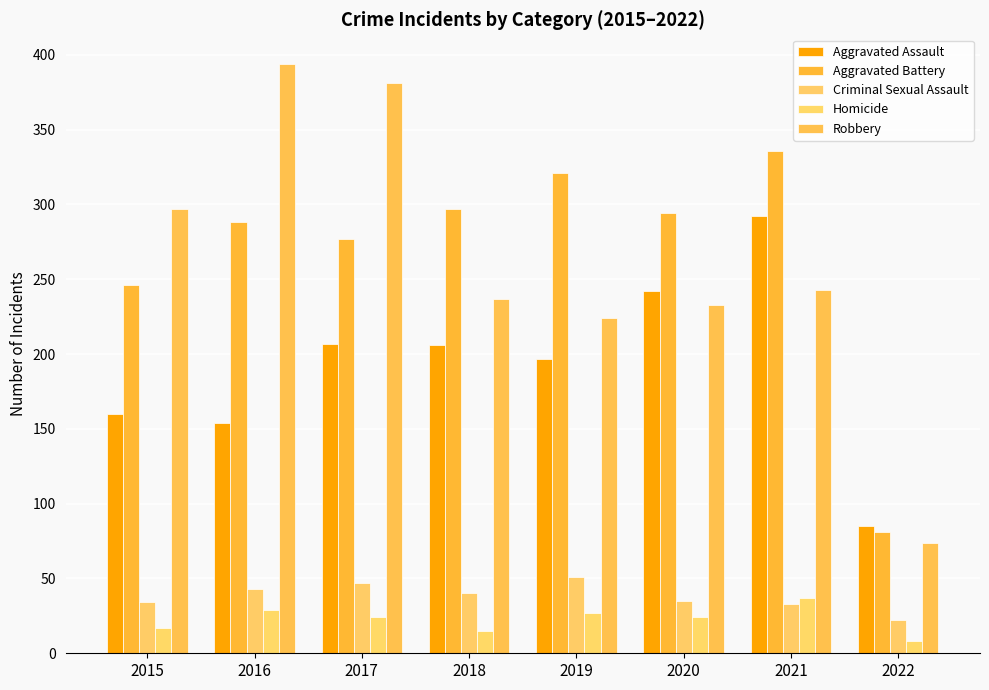

Reading left to right, extract all data points from this chart.

Aggravated Assault: 160	154	207	206	197	242	292	85
Aggravated Battery: 246	288	277	297	321	294	336	81
Criminal Sexual Assault: 34	43	47	40	51	35	33	22
Homicide: 17	29	24	15	27	24	37	8
Robbery: 297	394	381	237	224	233	243	74